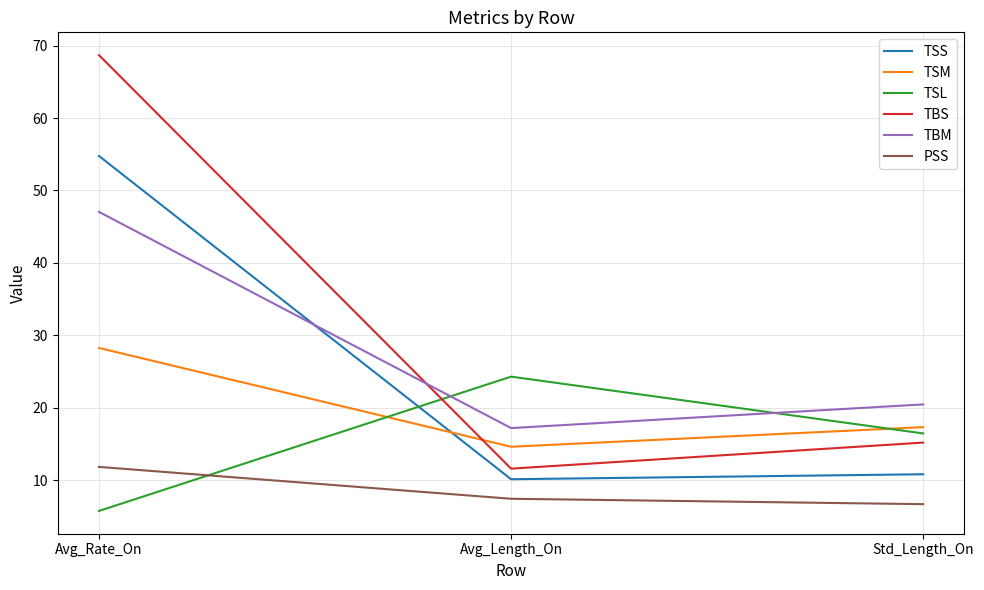

Which series has the widest spread of values?

TBS